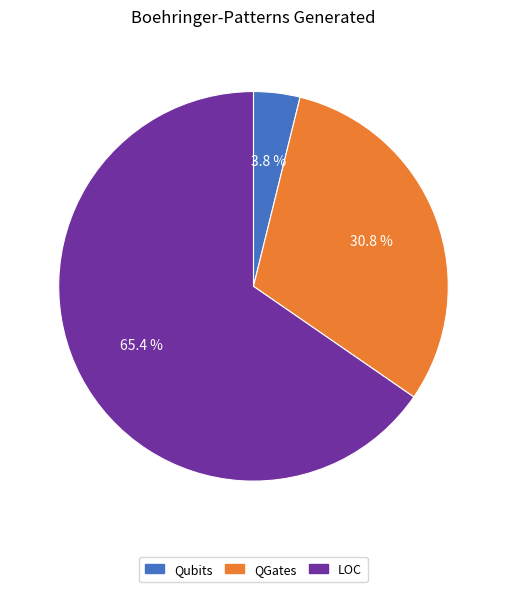

Count the number of slices in the pie.

3